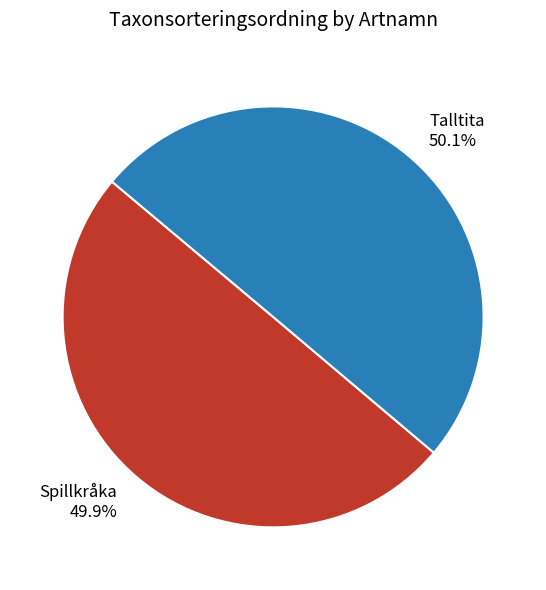

Is there any slice that represents more than half of the pie?

Yes